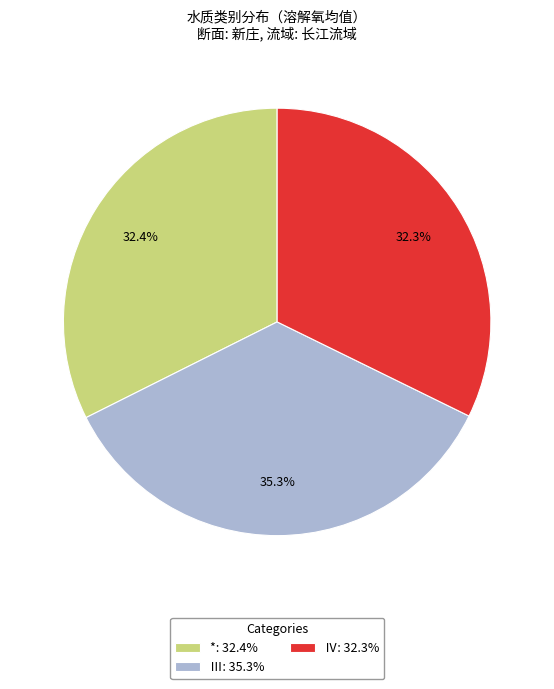

Does any single category account for the majority?

No